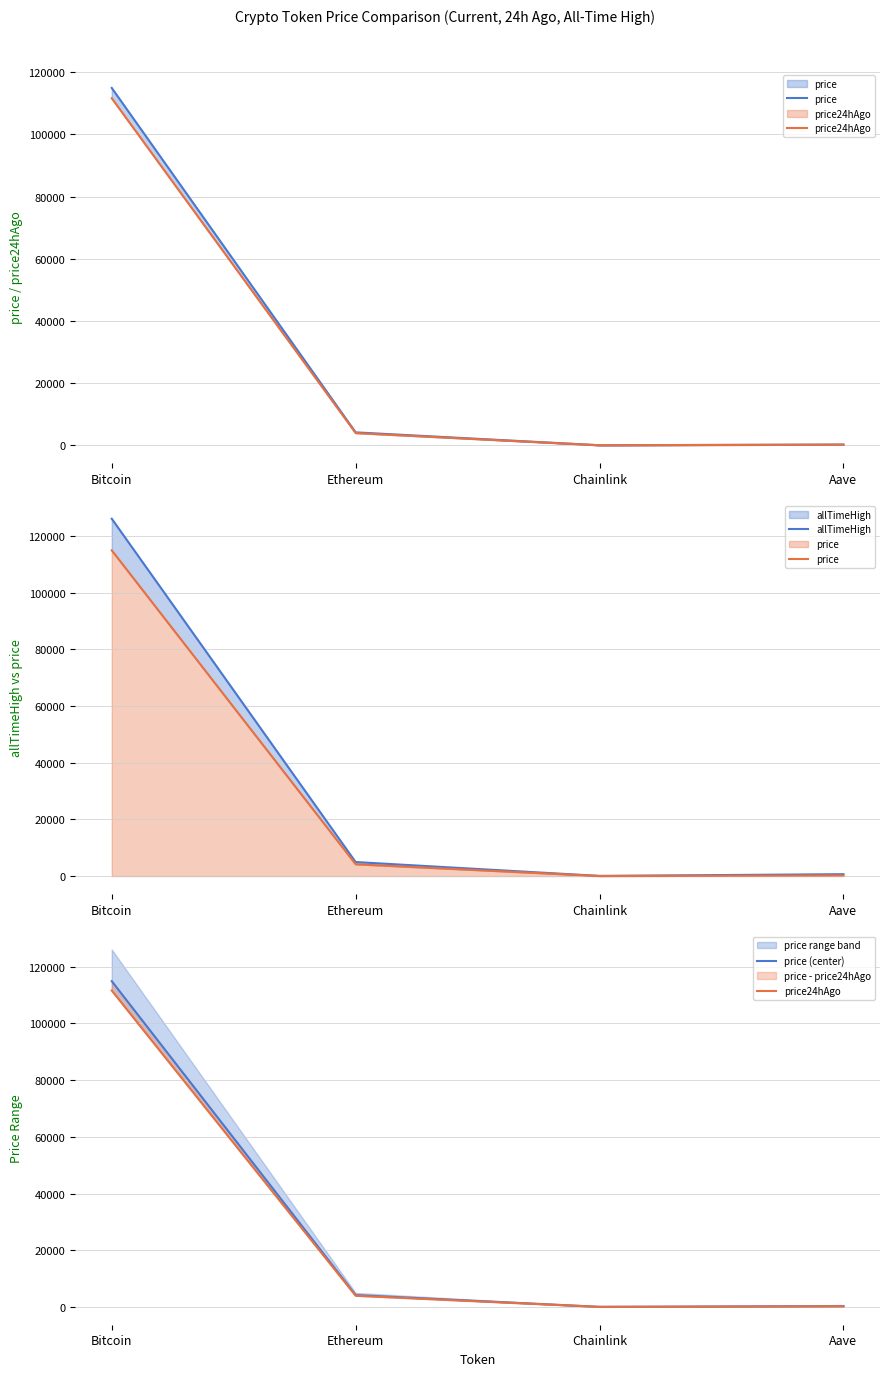

True or false: allTimeHigh has a value of 2991.3 at Ethereum.

False